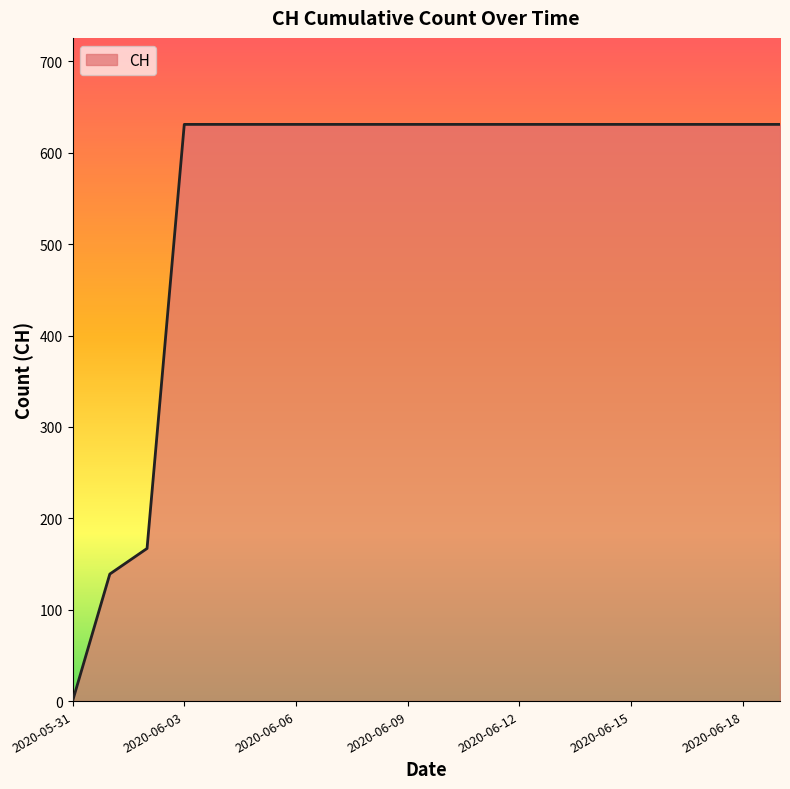

What is the difference between the maximum and minimum values?

631